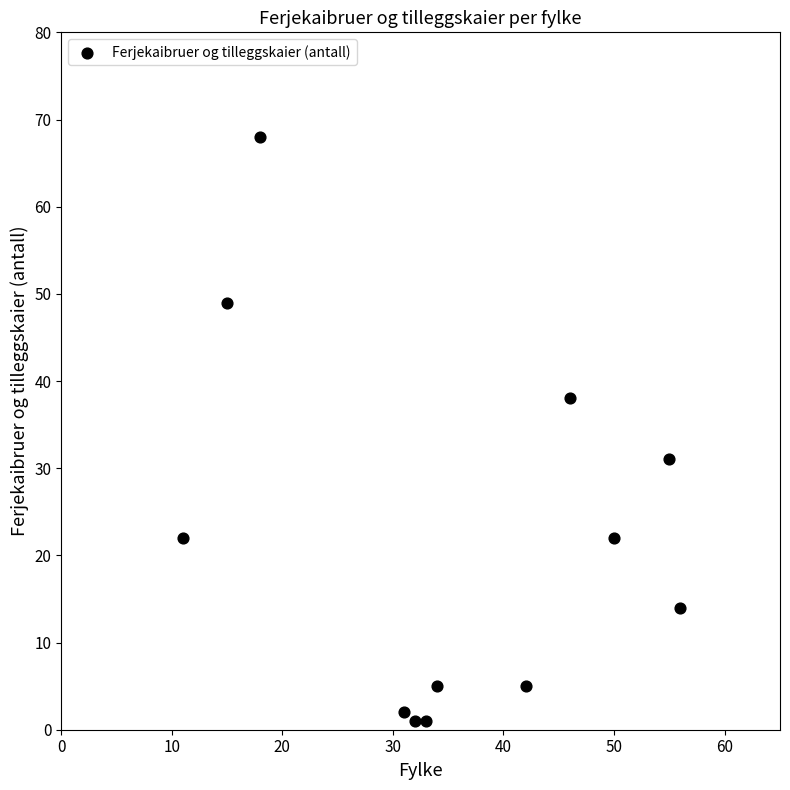

What Y value in the scatter plot is closest to 34?

31